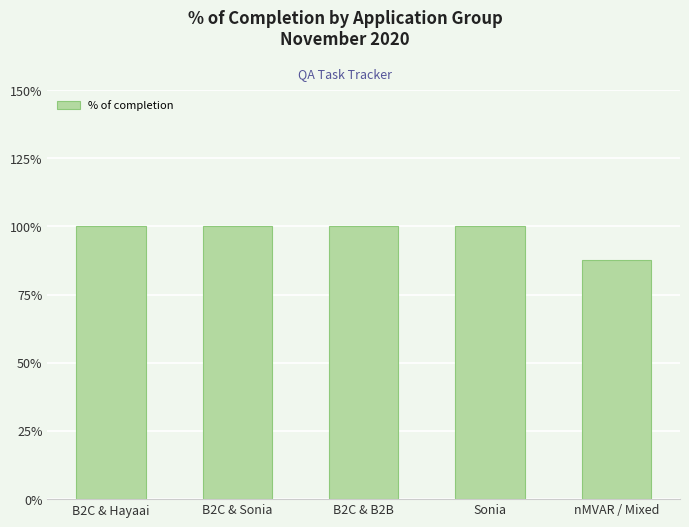

Reading left to right, what are all the values shown in this chart?

1.0	1.0	1.0	1.0	0.9